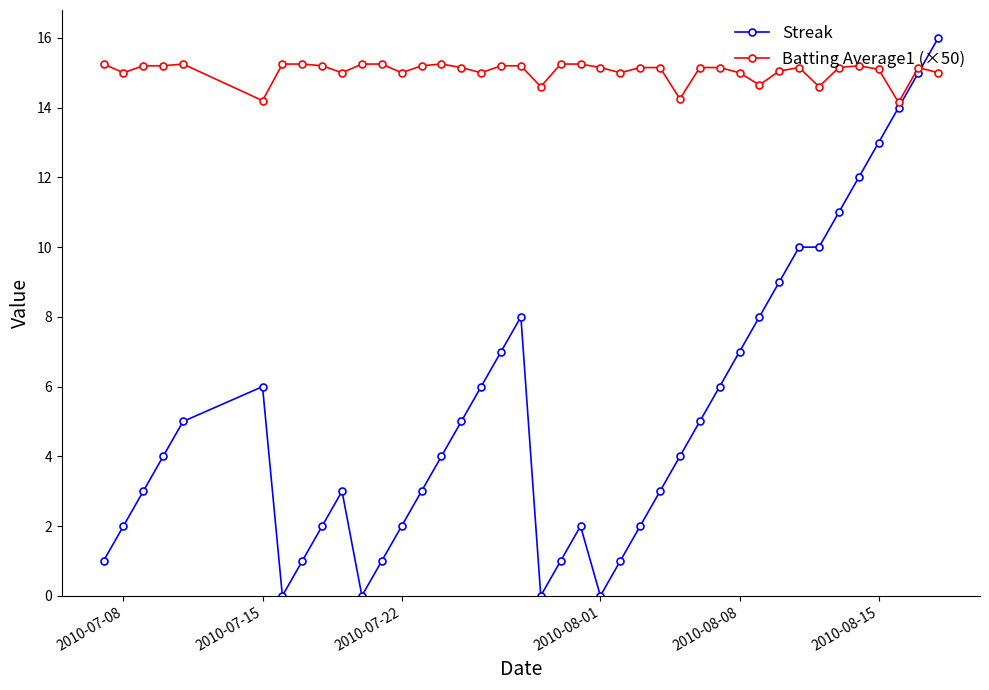

What is the difference between the maximum and minimum values in the Streak series?

16.0